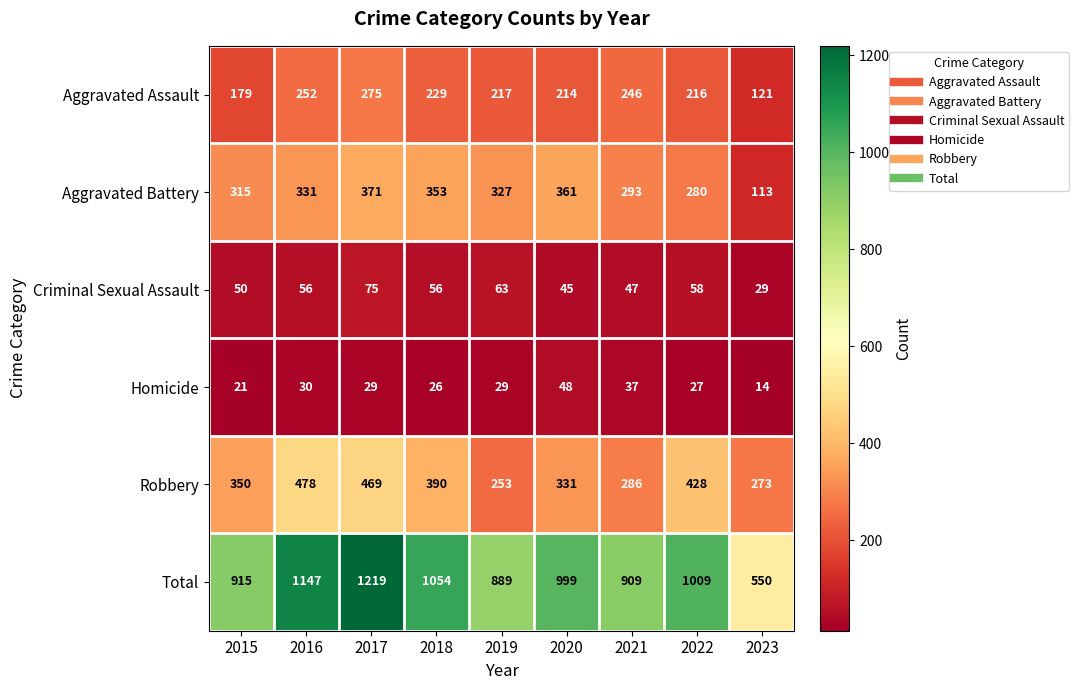

Is it true that Aggravated Battery equals 195 at 2023?

False